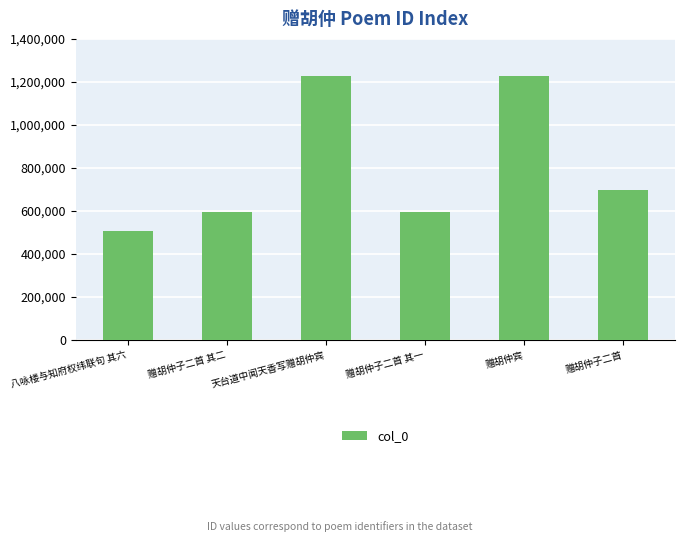

What is the label of the 4th bar from the left?

赠胡仲子二首 其一